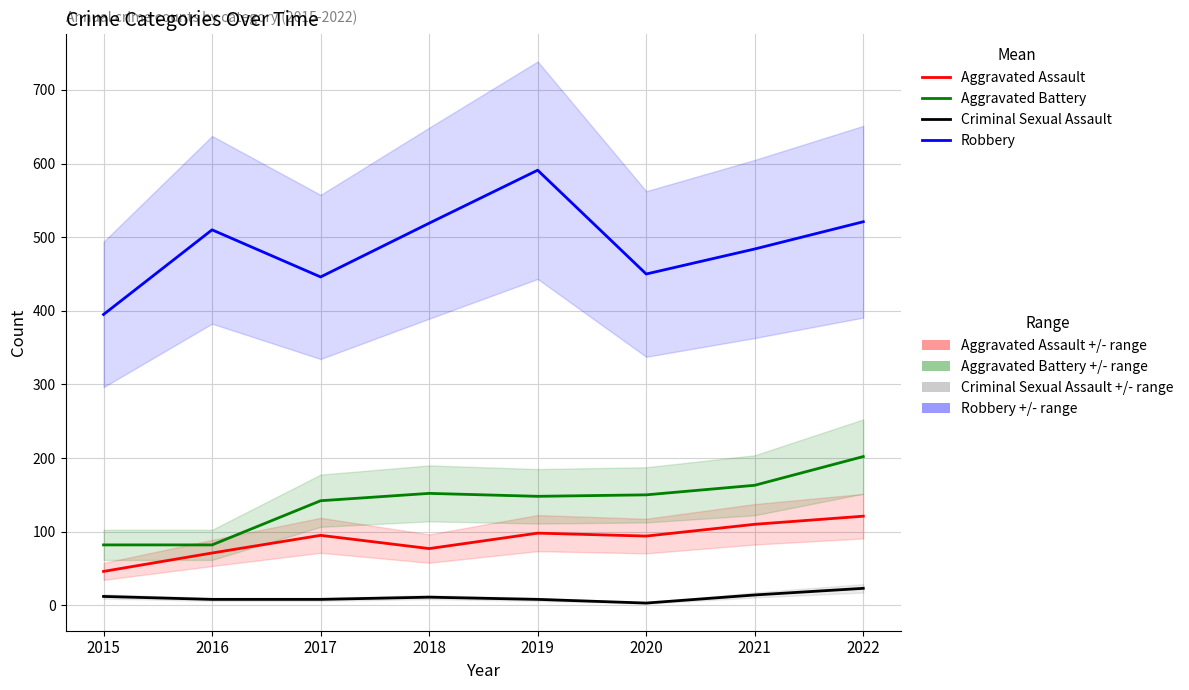

Where is Criminal Sexual Assault nearest to the value 13?

2015